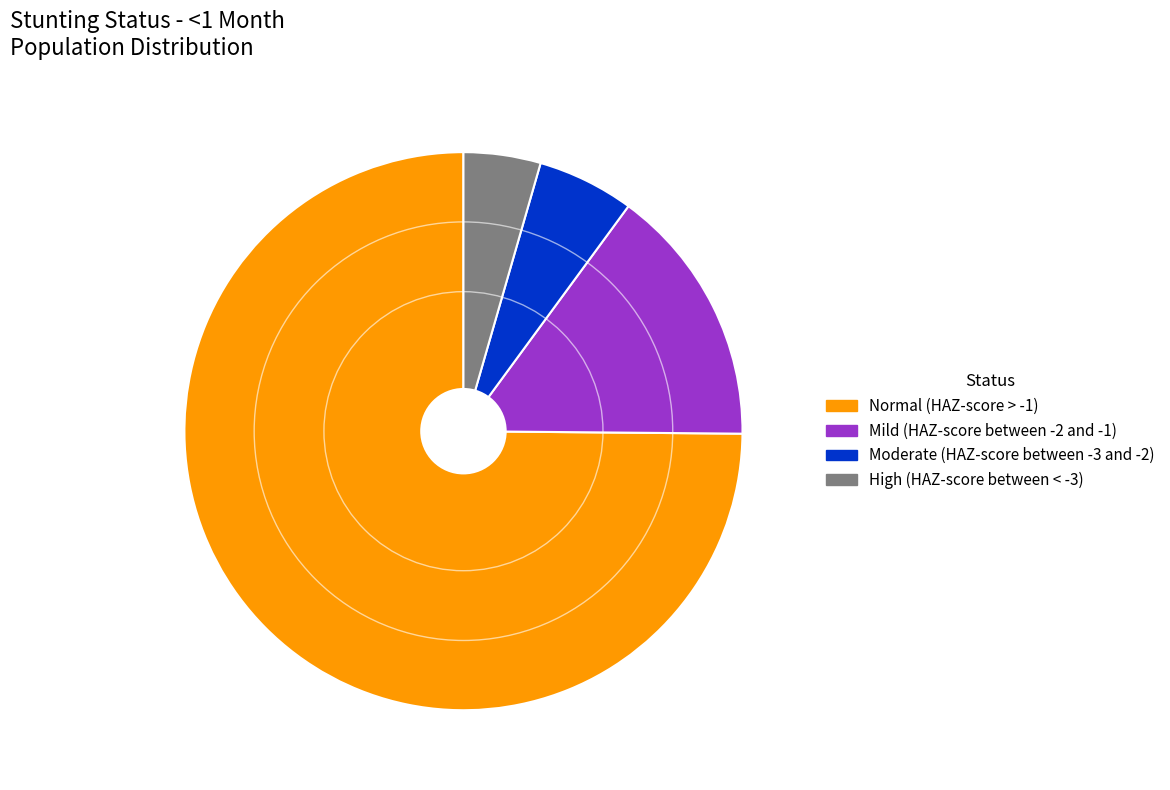

Do Moderate (HAZ-score between -3 and -2) and Mild (HAZ-score between -2 and -1) together represent more than half of the pie?

No